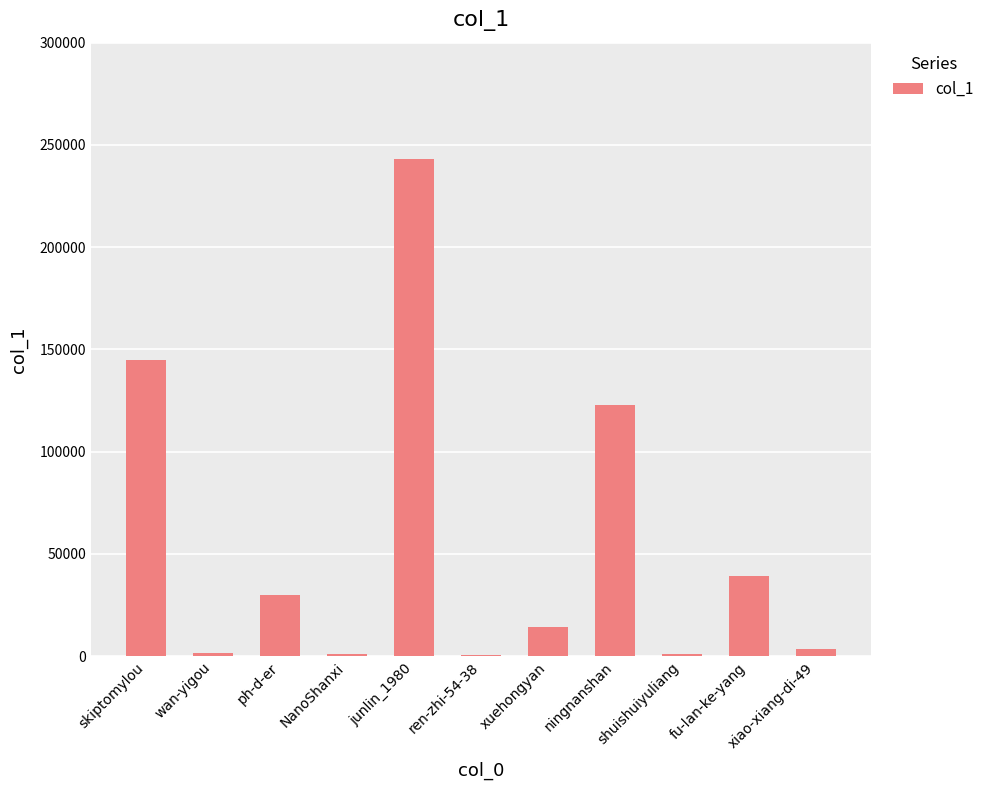

What is the sum of all values?

601409